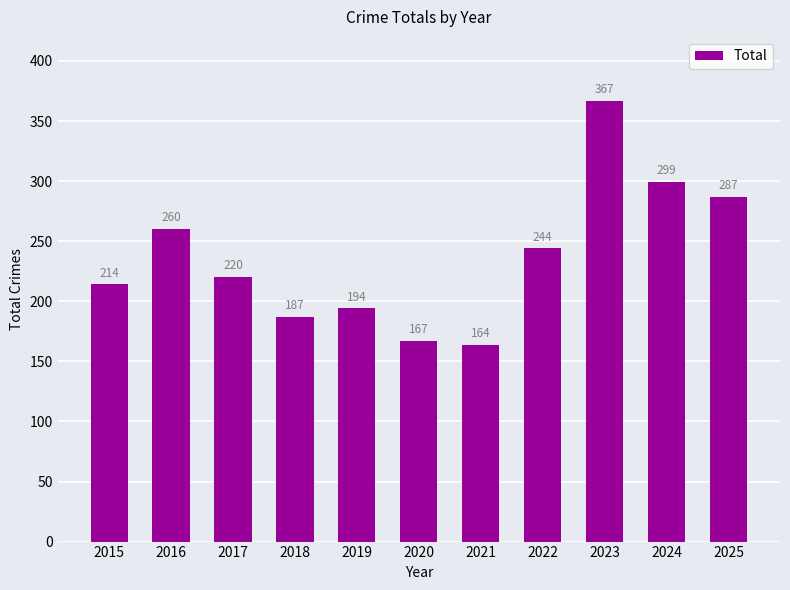

Rank the categories by value from lowest to highest.

2021, 2020, 2018, 2019, 2015, 2017, 2022, 2016, 2025, 2024, 2023